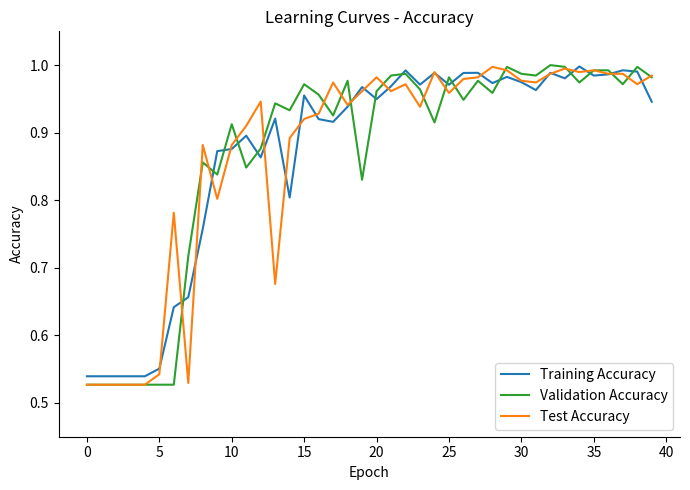

Which series has the widest spread of values?

Validation Accuracy